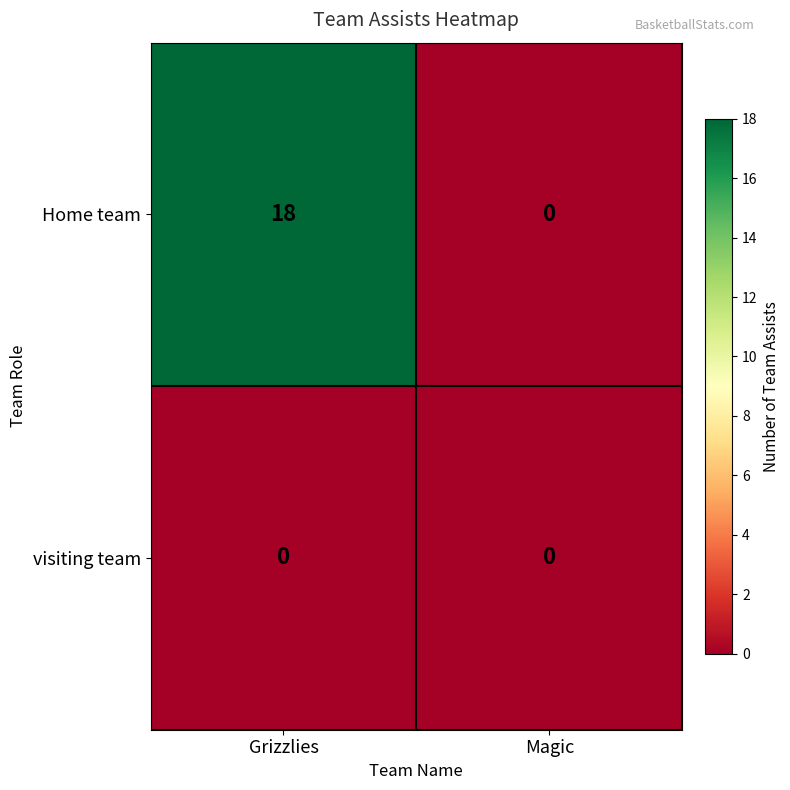

Reading left to right, extract all data points from this chart.

Home team: 18	0
visiting team: 0	0